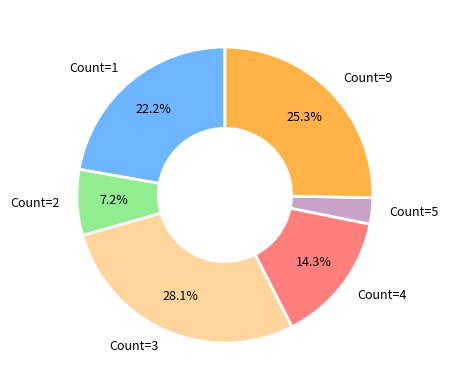

What is the smallest slice in the pie chart?

Count=5